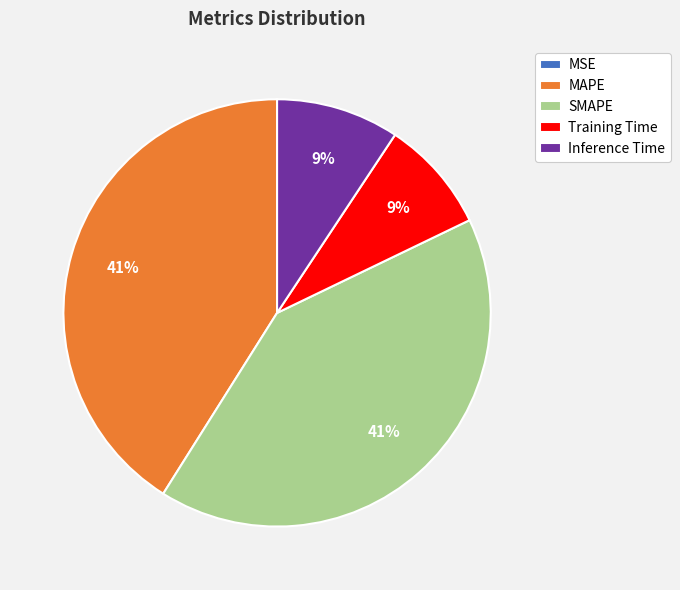

True or false: SMAPE accounts for 41% of the total.

True